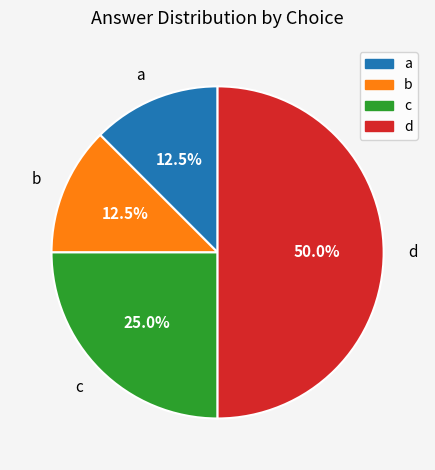

What percentage do a and c together represent?

37.5%